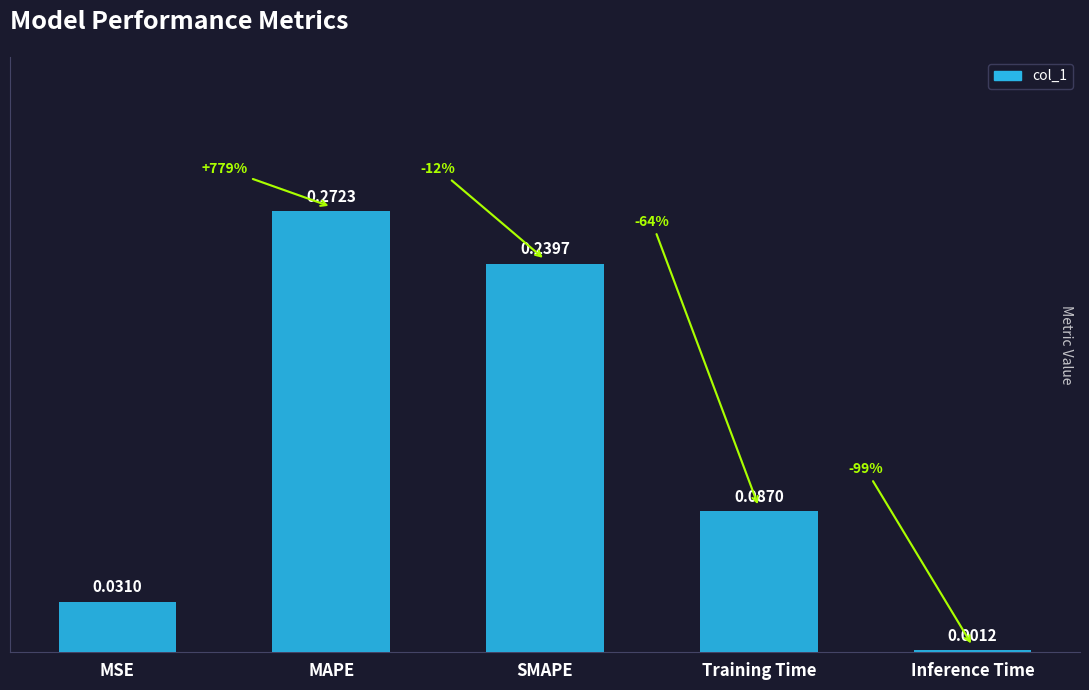

Rank the categories by value from highest to lowest.

MAPE, SMAPE, Training Time, MSE, Inference Time